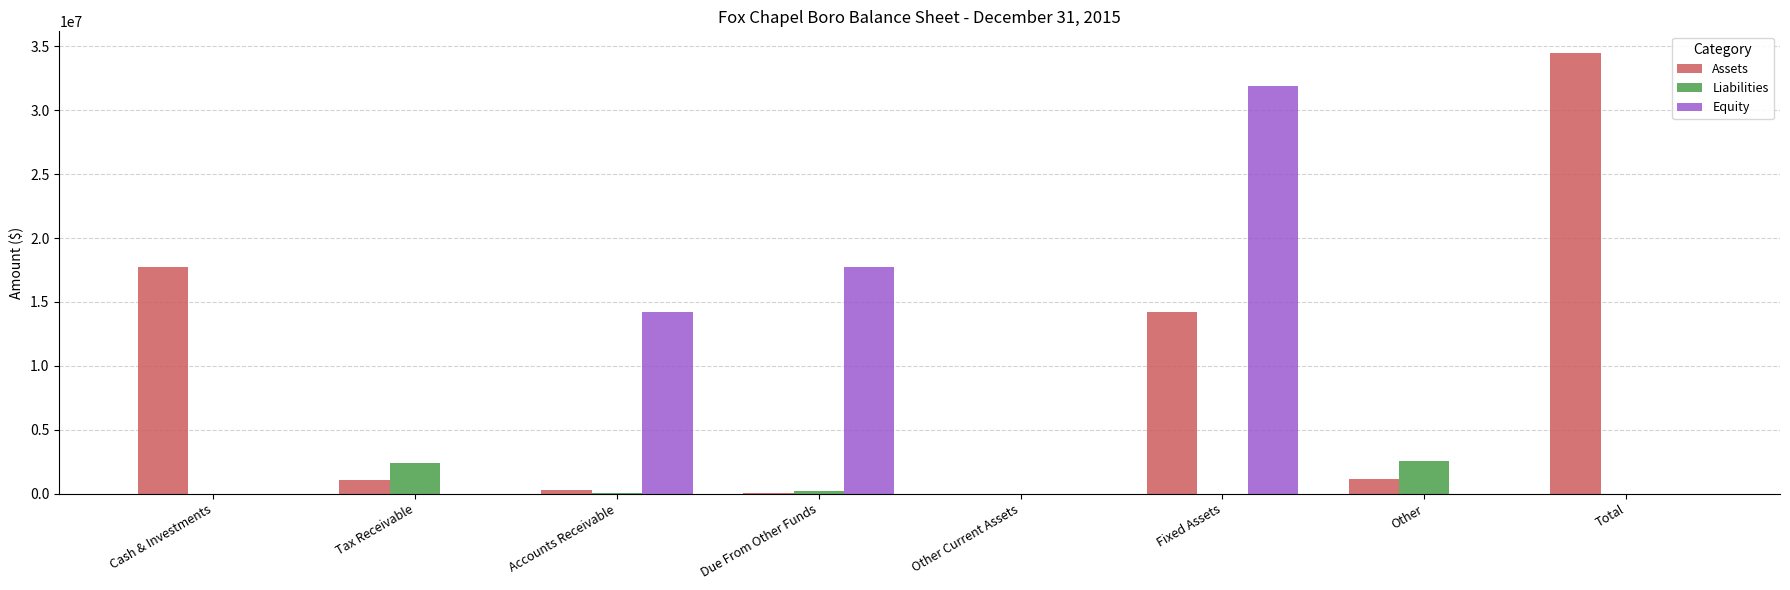

Is it true that Equity equals 9617845 at Other Current Assets?

False